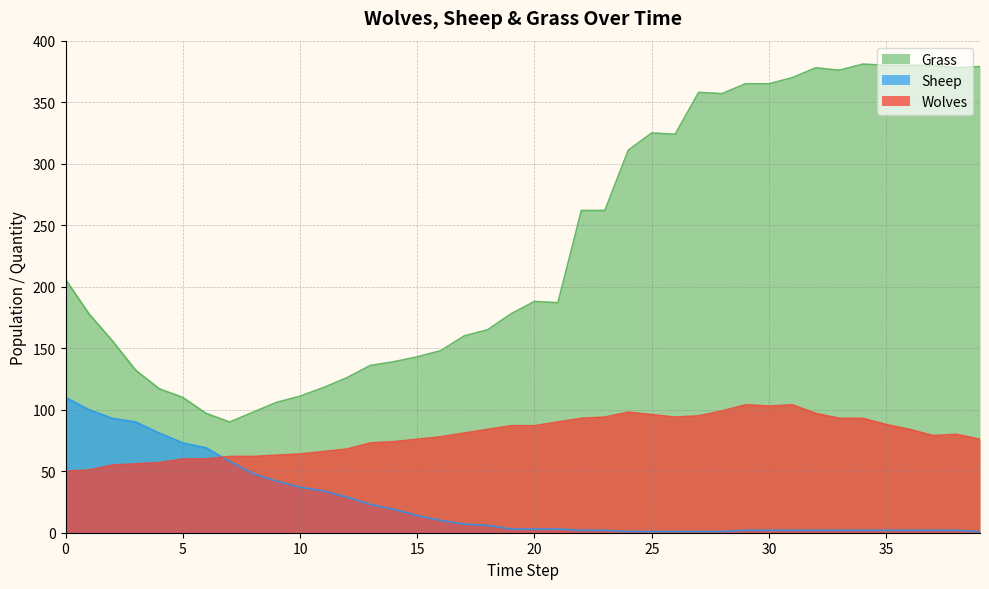

Which category has the lowest value in the Grass series?

7